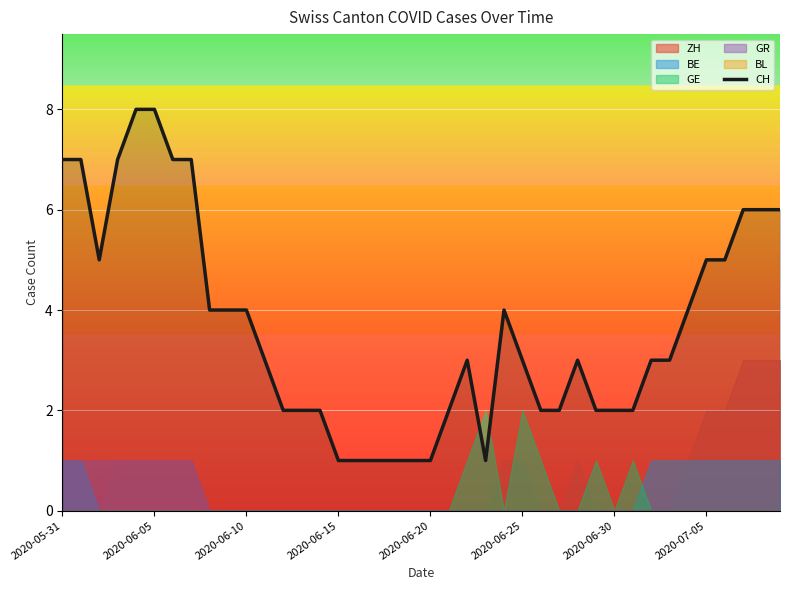

What is the change in value from 11 to 18?

-2